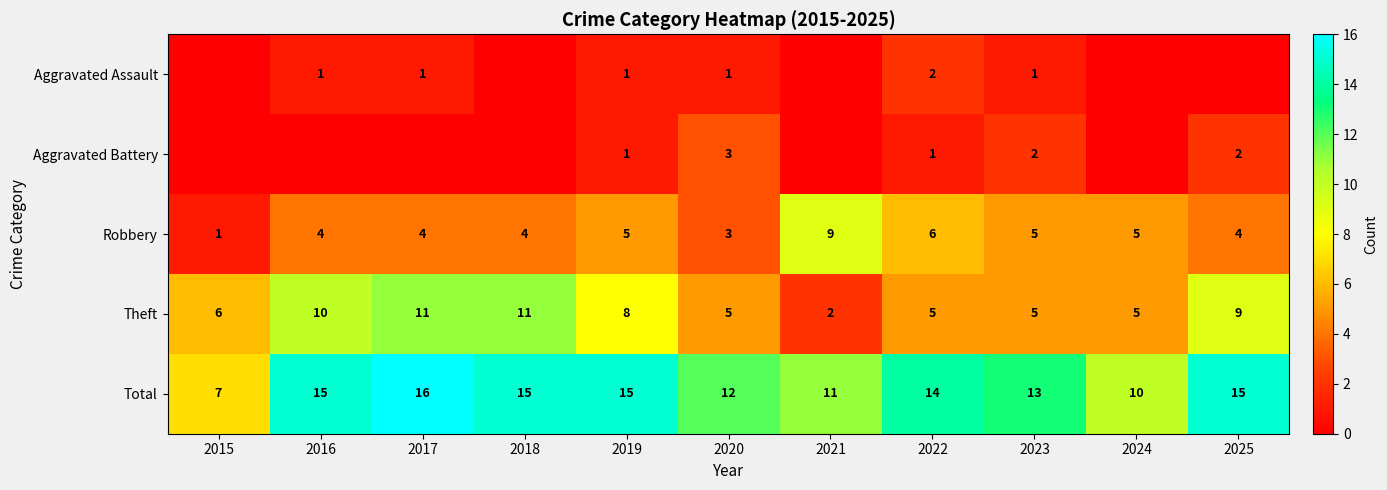

At which category is the sum across all series the highest?

2017